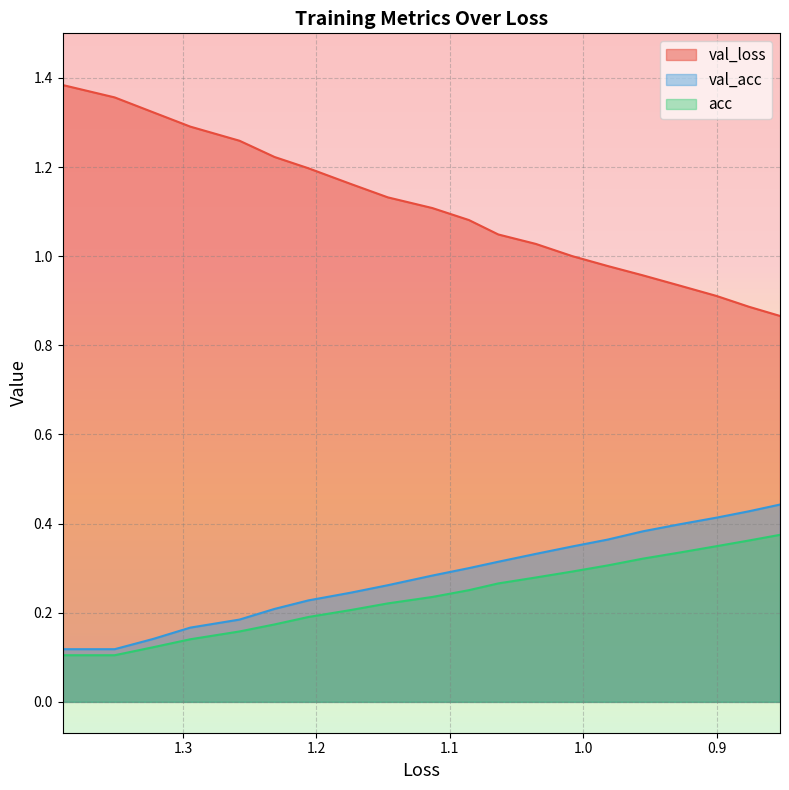

True or false: loss has more than 2 points higher than both neighbors.

False